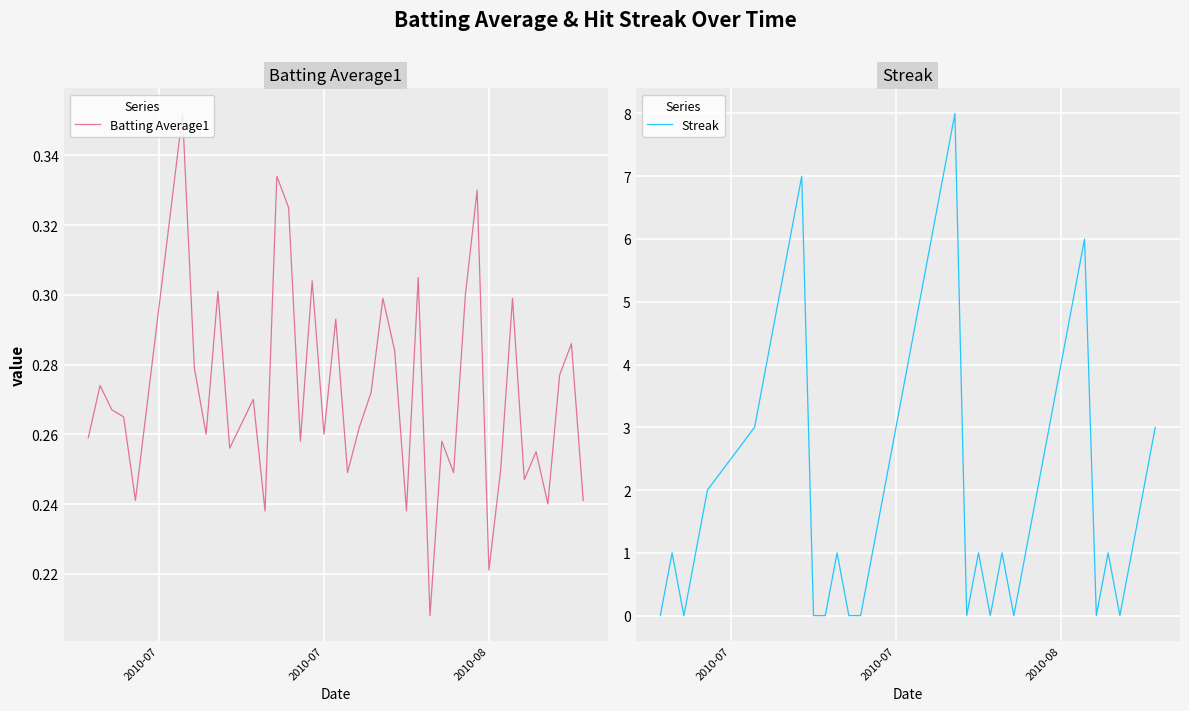

After their last crossing, which series has the higher values: Streak or Batting Average1?

Streak